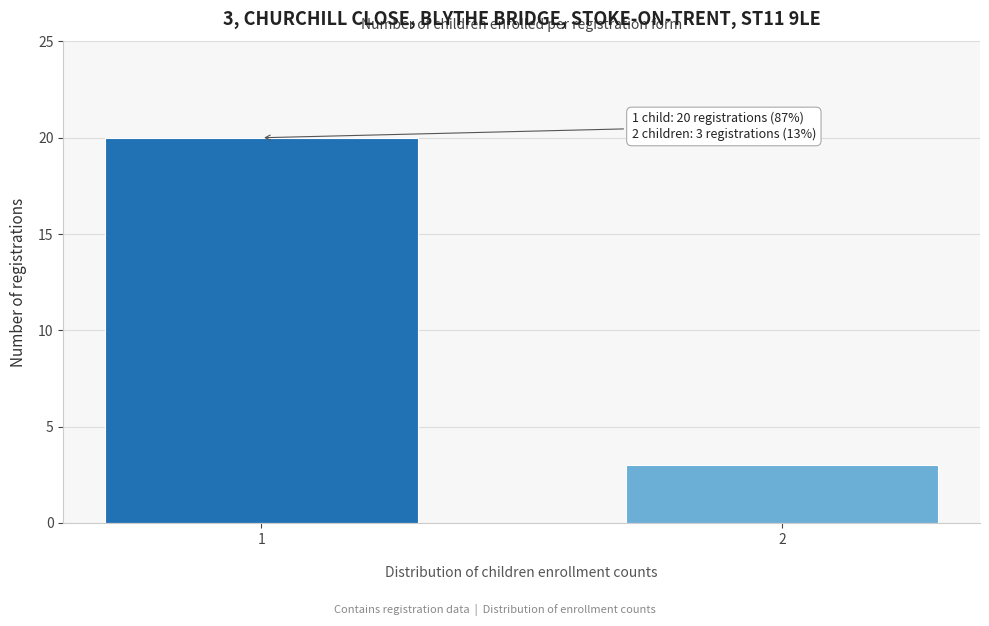

Reading right to left, extract all data points from this chart.

2=3	1=20